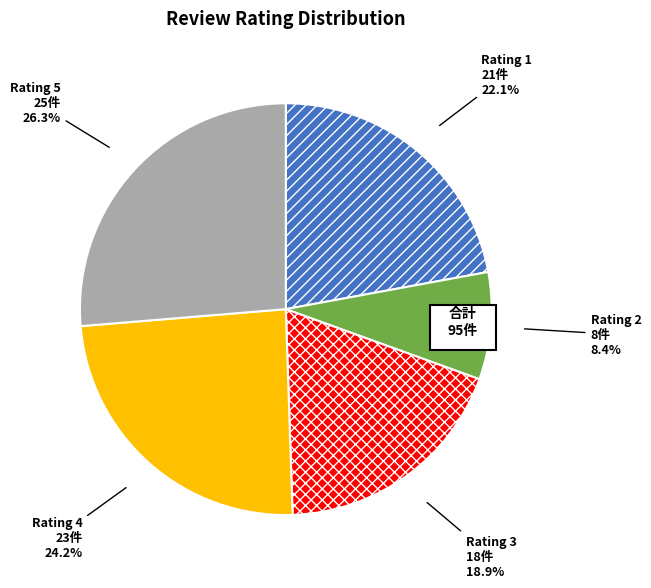

How many segments does this pie chart have?

5